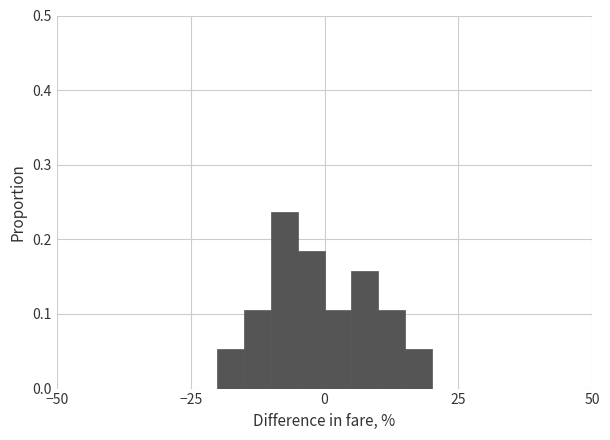

Around what value on the x-axis is the tallest bar? Give the approximate position of its centre, as read against the axis.

-5